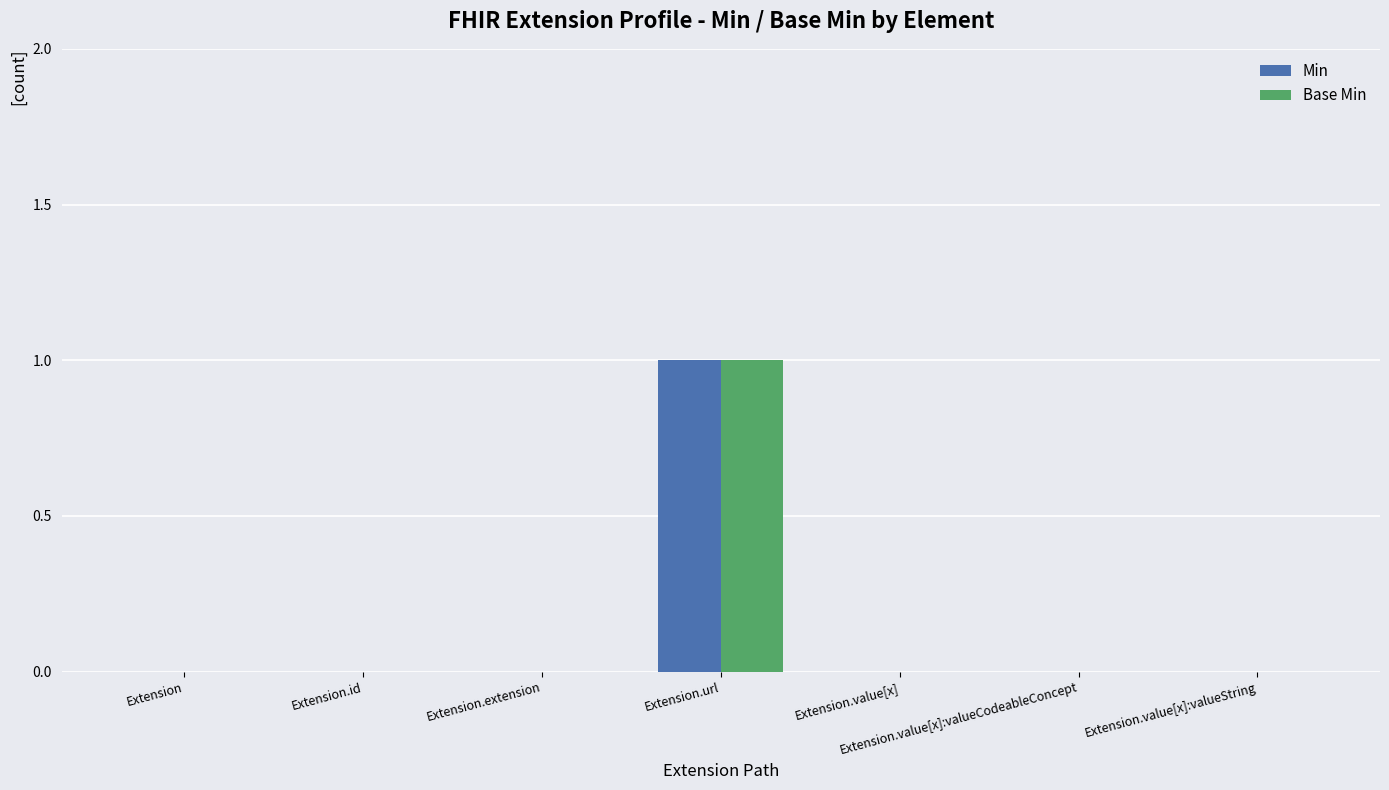

Count the Min values in the range 0 to 1.

7